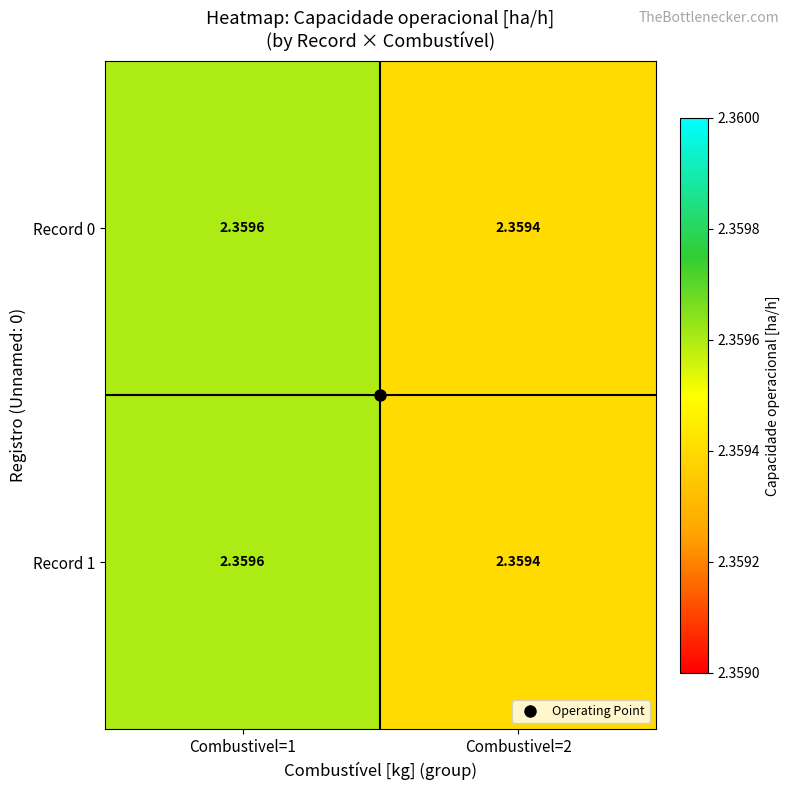

Is the value of Record 1 at Combustivel=2 greater than the value of Record 0 at Combustivel=1?

No